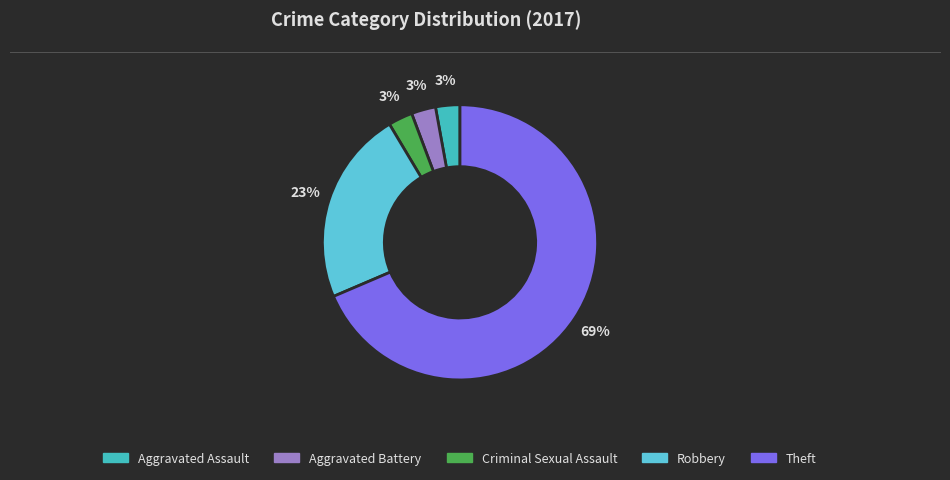

How many segments does this pie chart have?

5